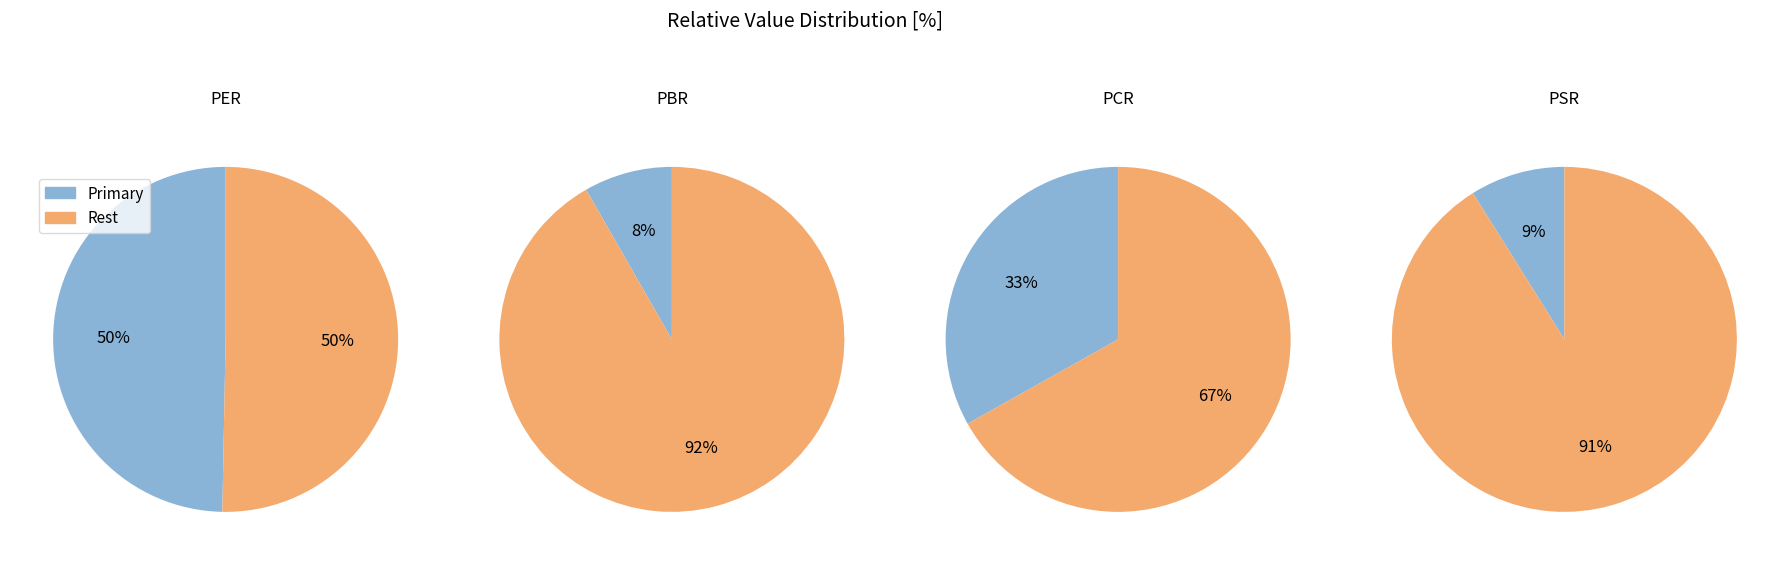

Which category has the smallest portion of the pie?

PBR